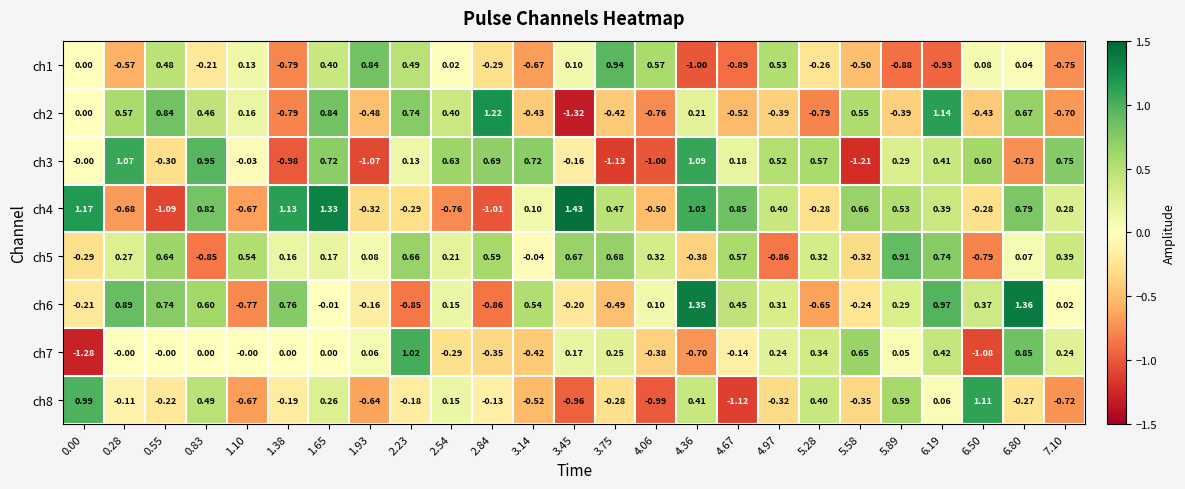

Rank the series by their maximum value, from lowest to highest.

ch5, ch1, ch7, ch3, ch8, ch2, ch6, ch4